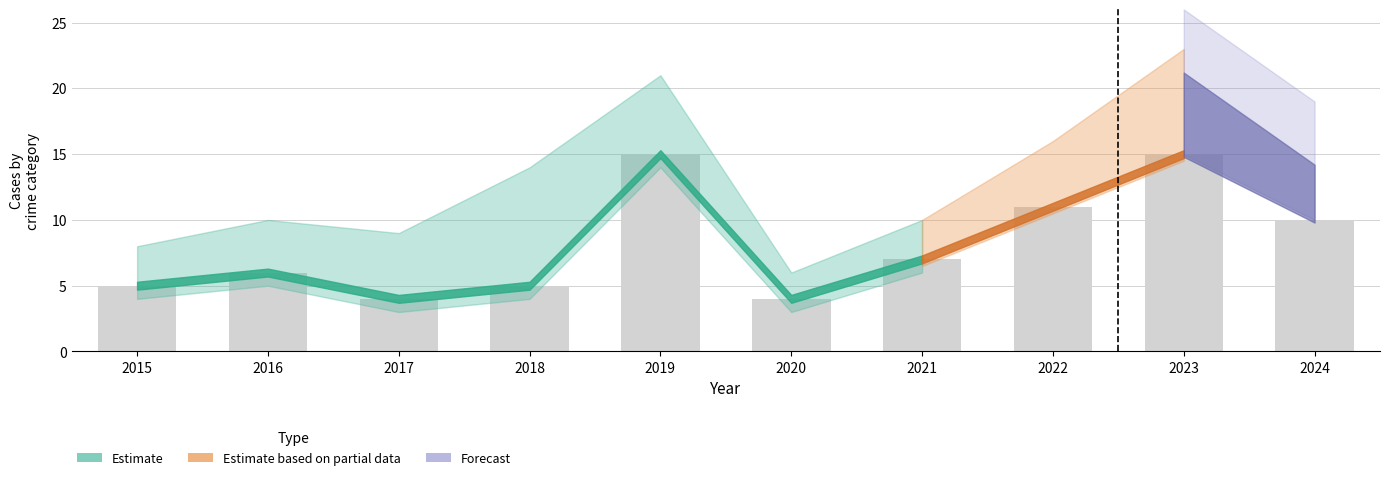

Which has a higher value, 2022 or 2021?

2022